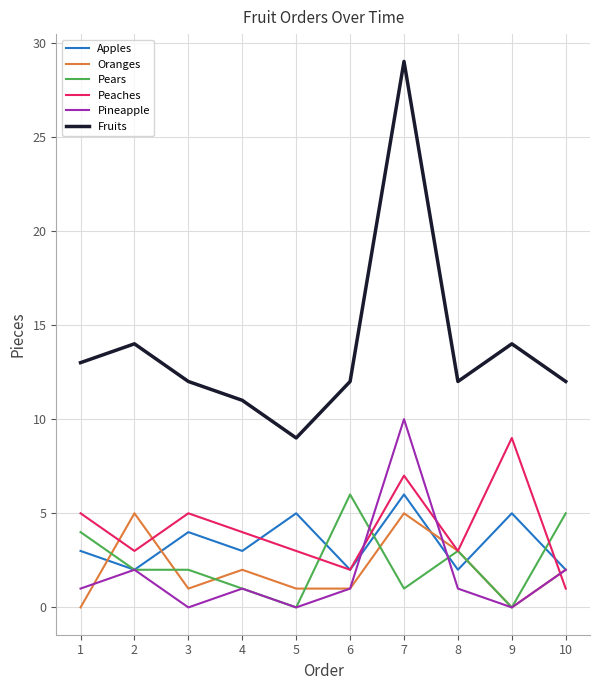

Which label corresponds to the largest value in the chart?

7